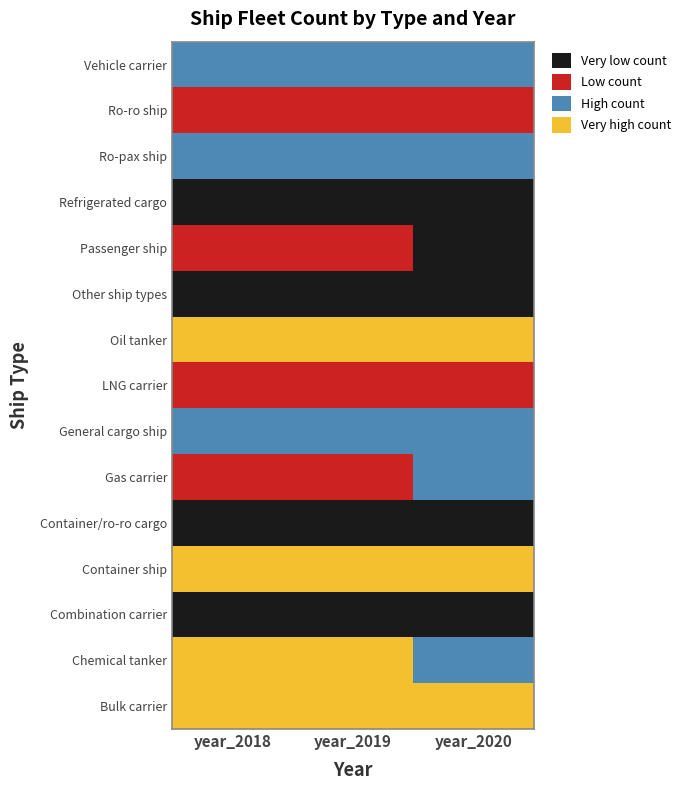

True or false: Refrigerated cargo has a value of 96 at year_2018.

False